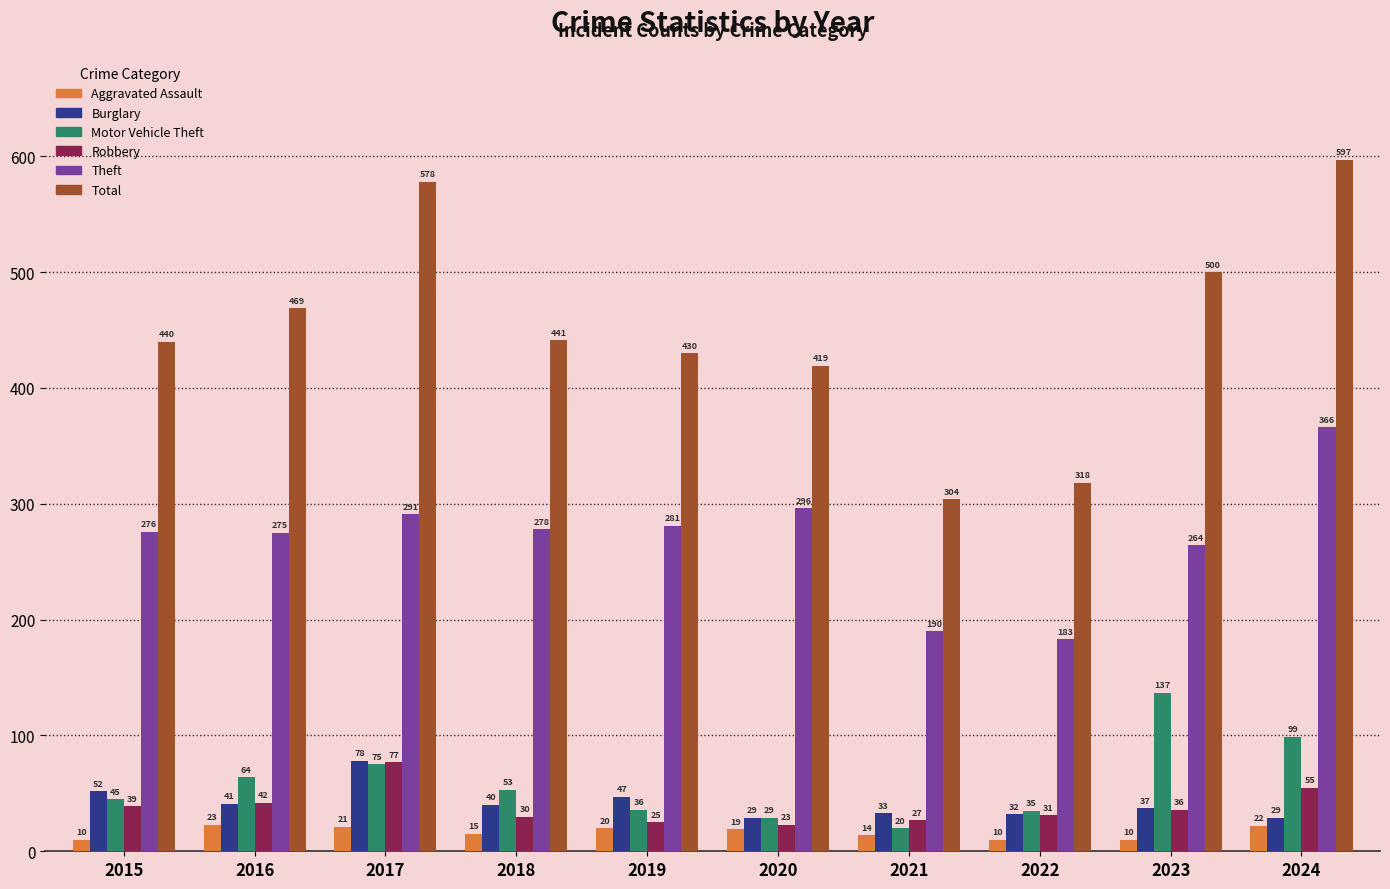

What are all the series names shown in the legend?

Aggravated Assault, Burglary, Motor Vehicle Theft, Robbery, Theft, Total